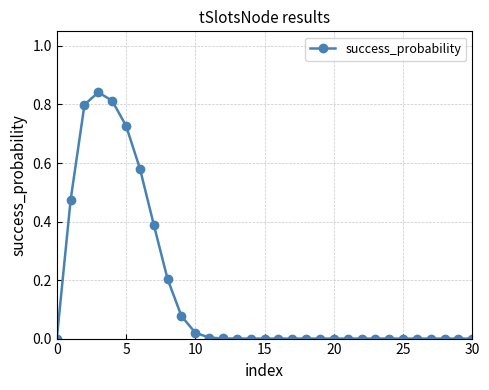

How many lines are shown in the chart?

1